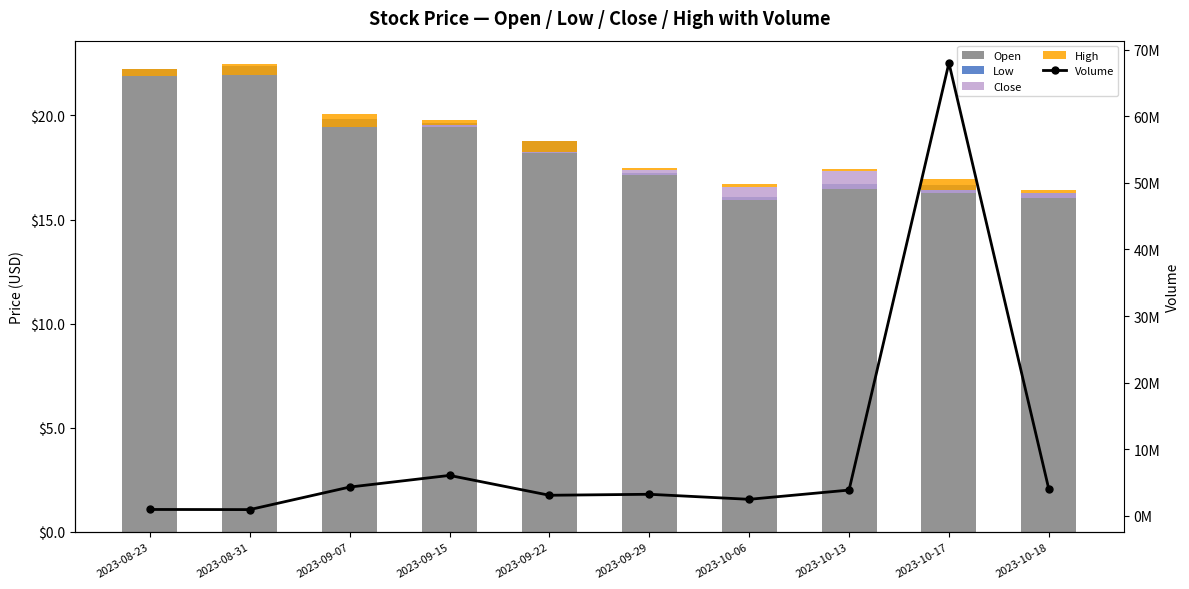

Which category has the lowest value across all series?

2023-09-22